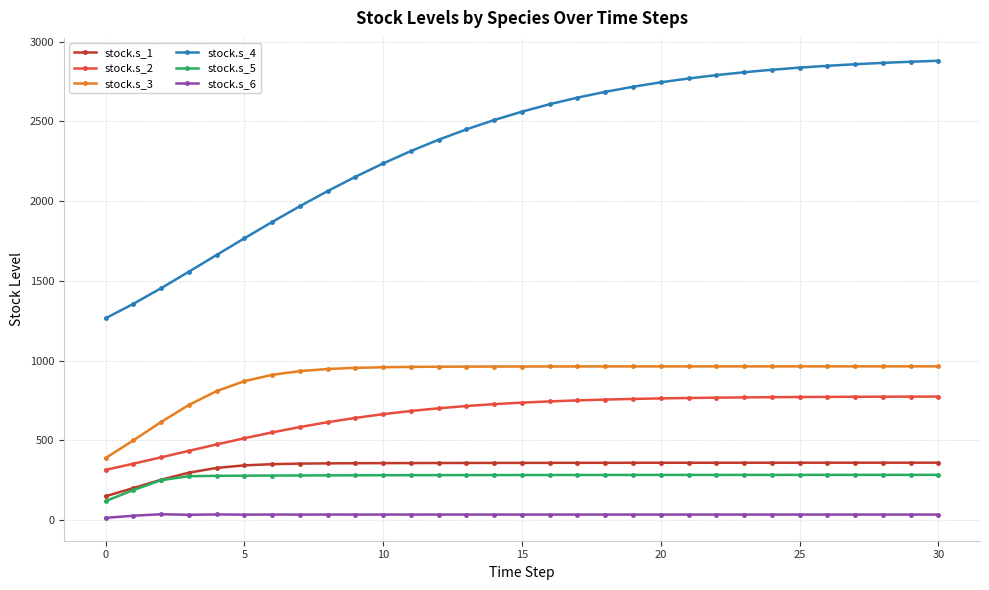

Which series has the largest range (max minus min)?

stock.s_4